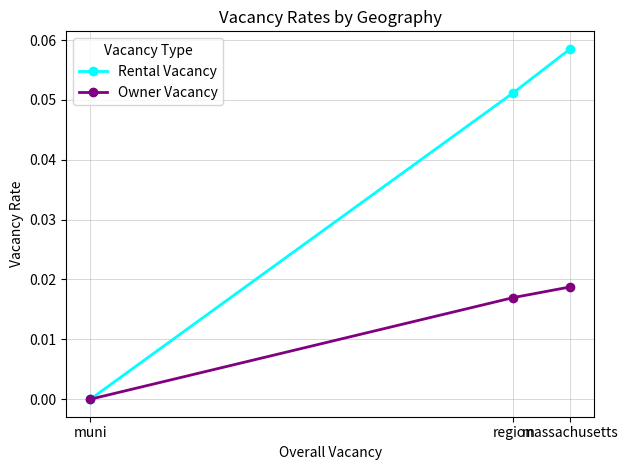

What position from the left is massachusetts?

3